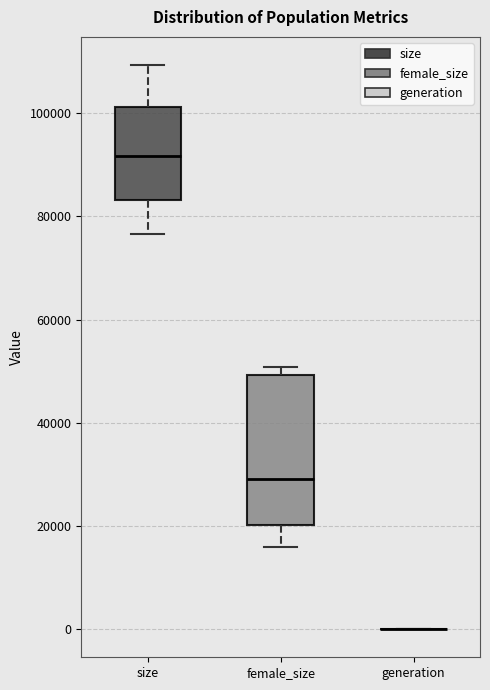

Reading left to right, read every box against the y-axis: the position of its median line, the range the box covers, and the ends of its whiskers. The values are not printed on the chart, so give them approximately, as read against the axis.

size: median 92000, box 84000 to 102000, whiskers 76000 to 110000
female_size: median 30000, box 20000 to 50000, whiskers 16000 to 50000 (just above the box's upper edge)
generation: box collapsed to a line at 0, whiskers 0 to 0